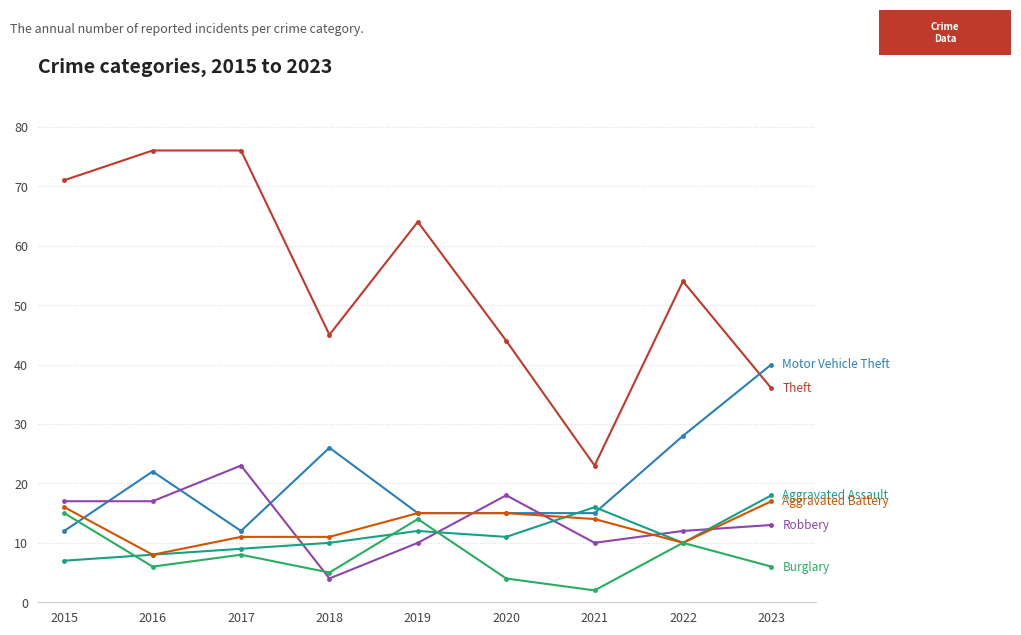

What is the maximum value shown in the chart?

76